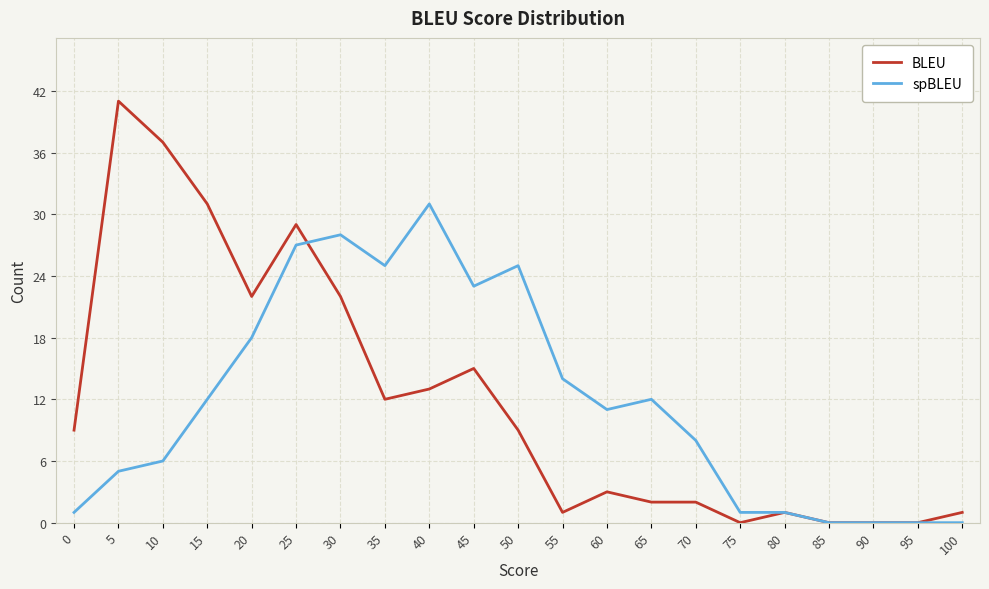

Does the chart have visible grid lines?

Yes